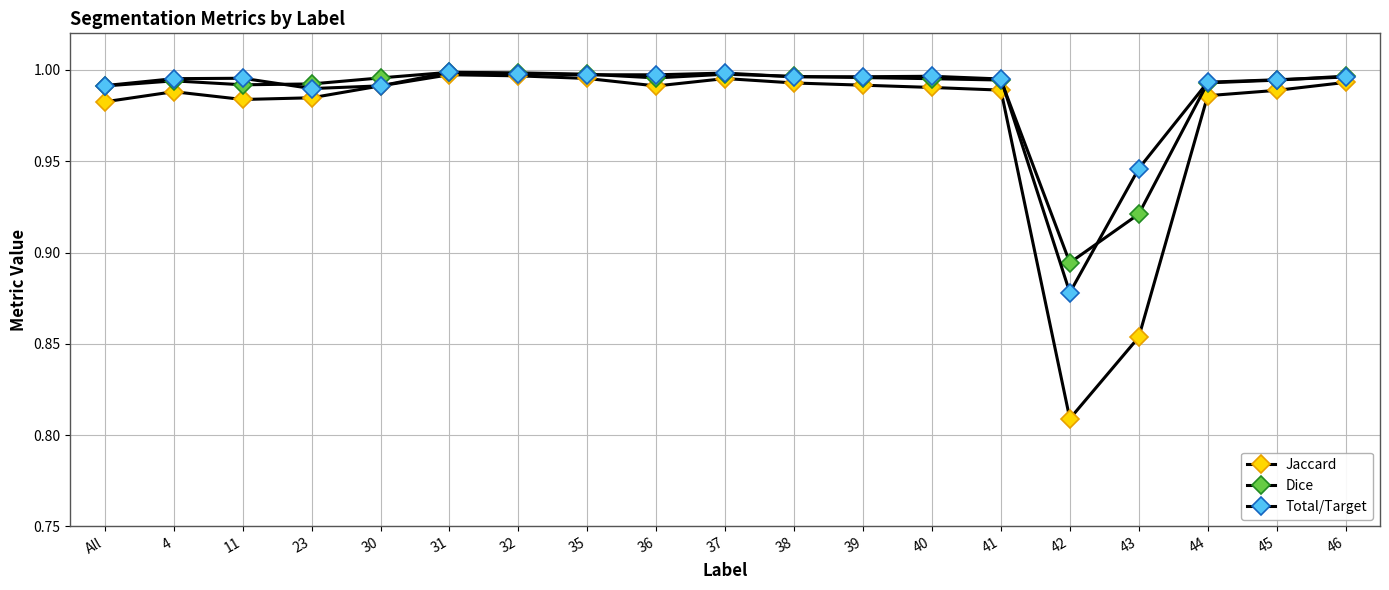

Where is Jaccard nearest to the value 0?

42